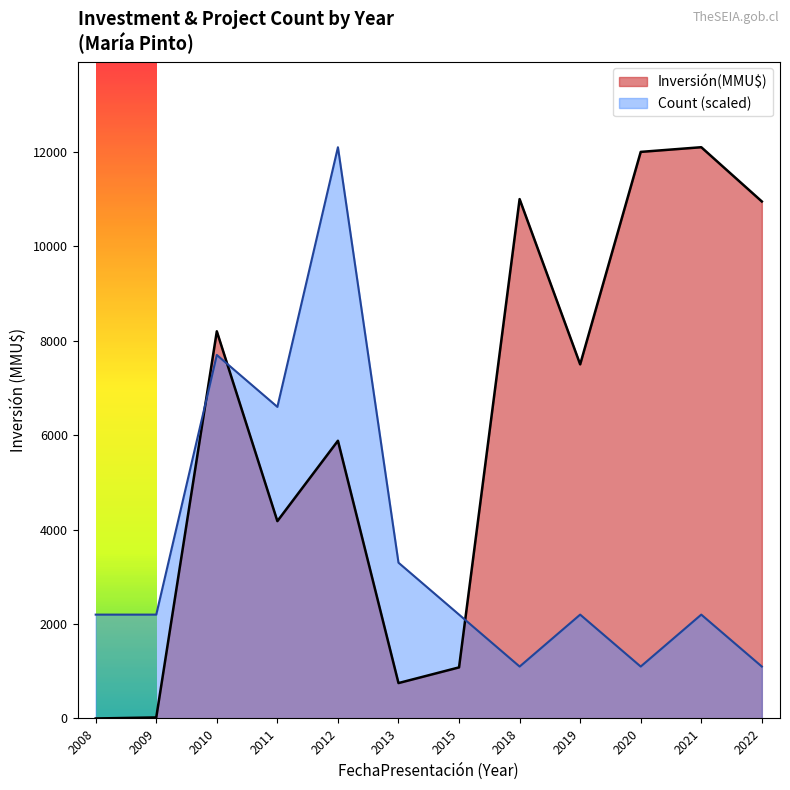

How many intersections are there between Inversión(MMU$) and Count (scaled)?

3